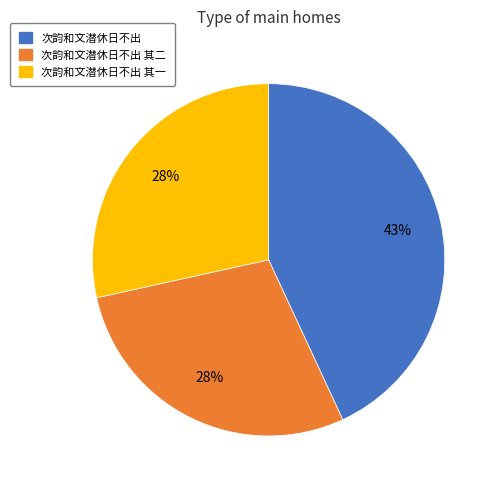

To the nearest percent, what portion does 次韵和文潜休日不出 其一 represent?

28%